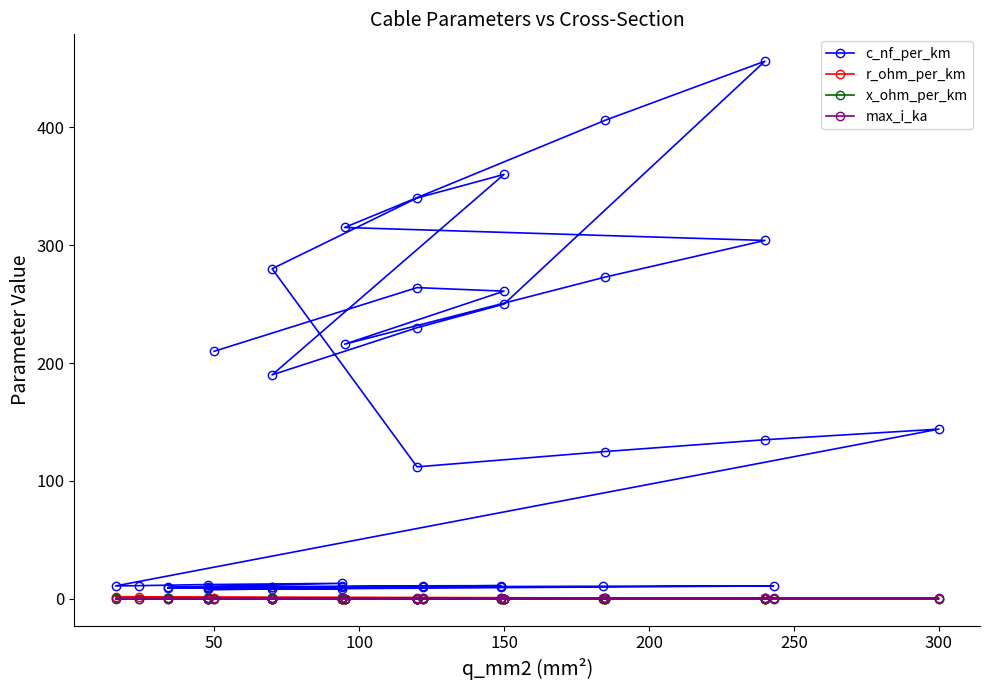

The value of max_i_ka at 25 is 0.1. True or false?

False